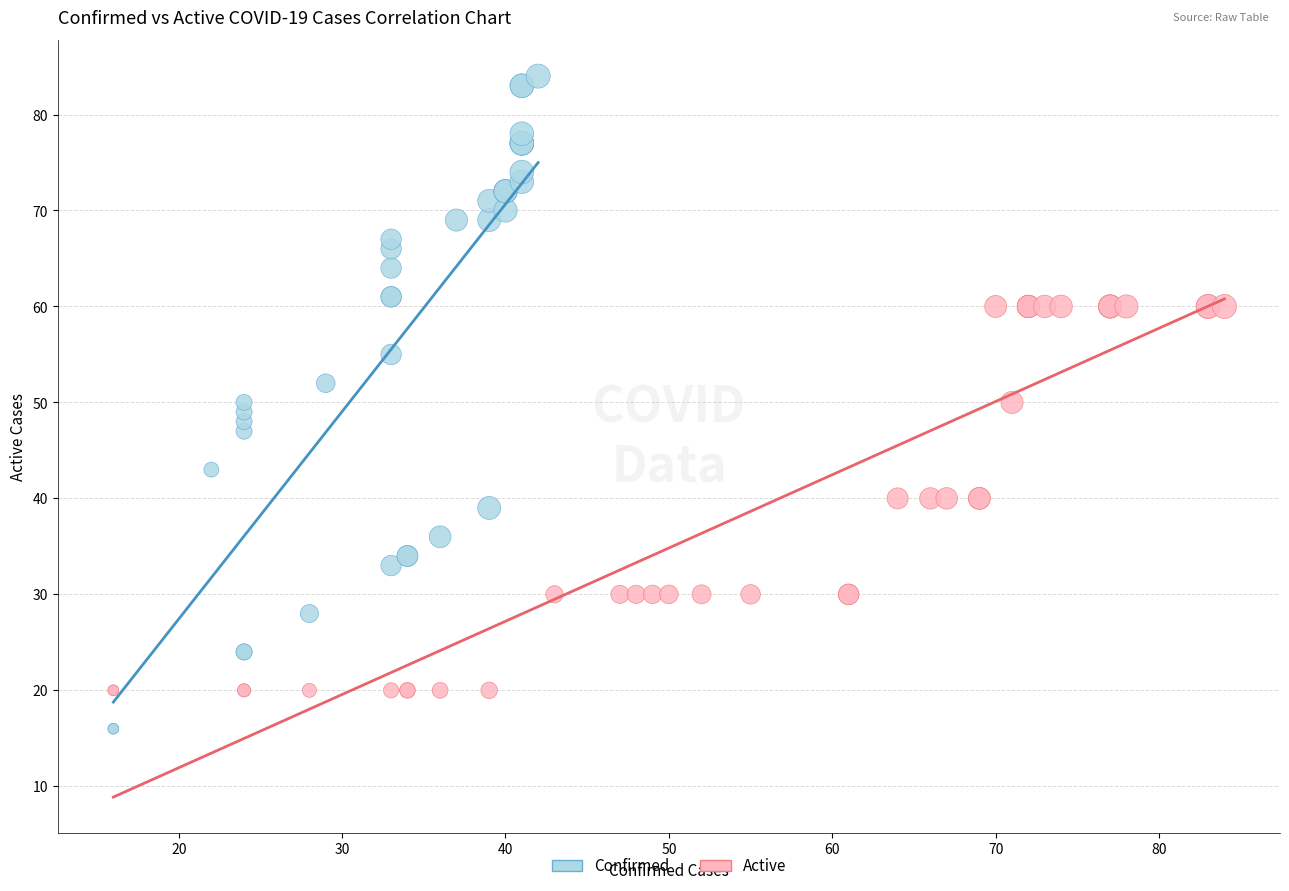

Which series reaches the minimum Y coordinate?

Confirmed